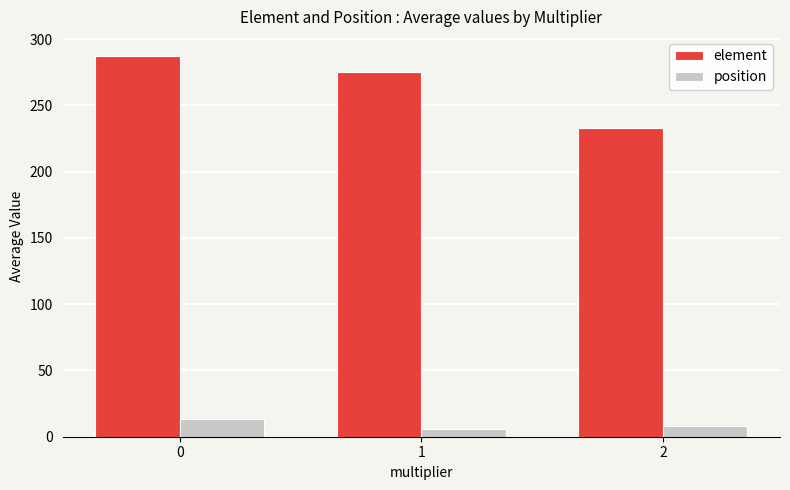

Which series has the largest range (max minus min)?

element